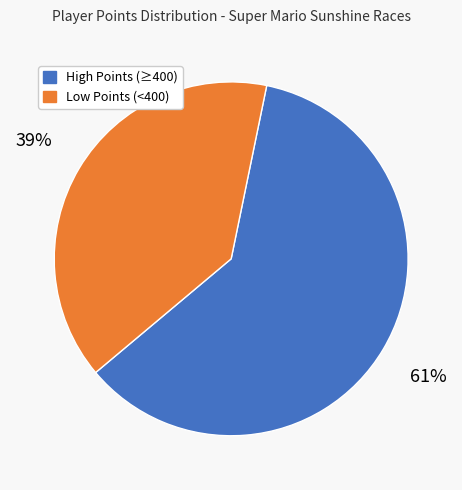

Does any single category account for the majority?

Yes